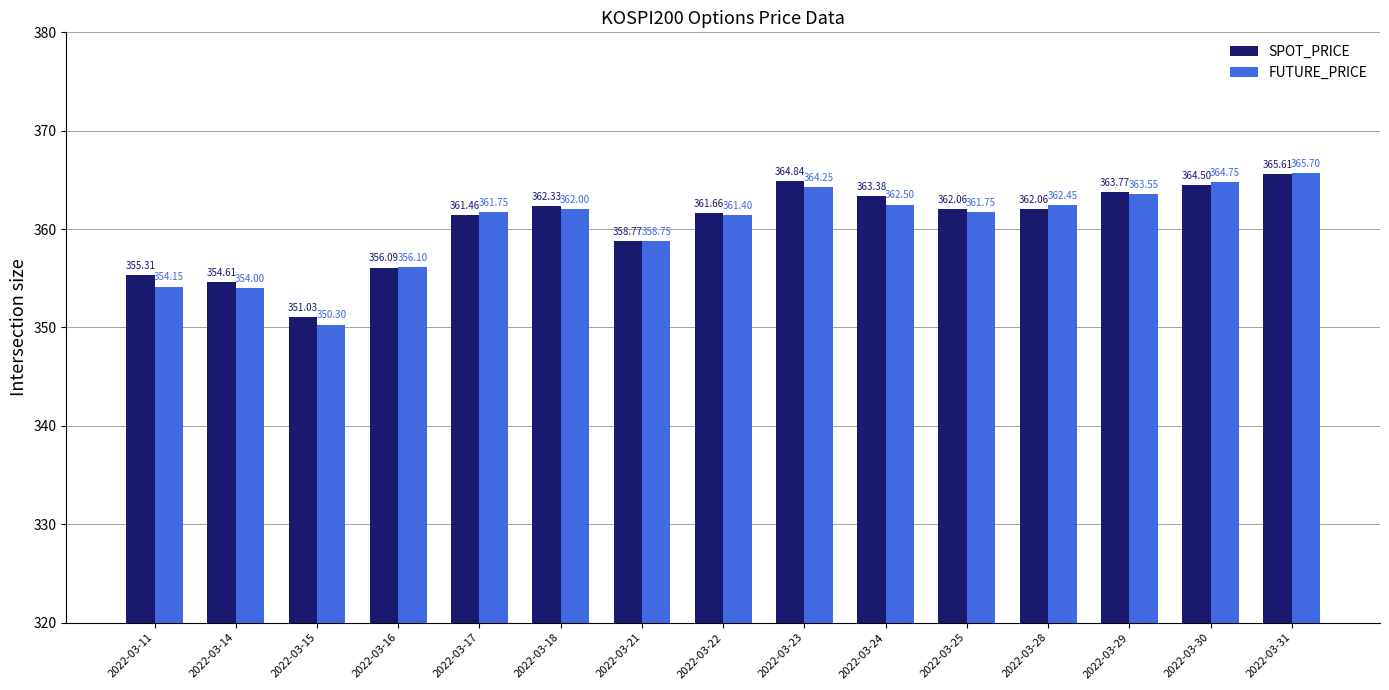

What is the maximum value for FUTURE_PRICE?

365.7